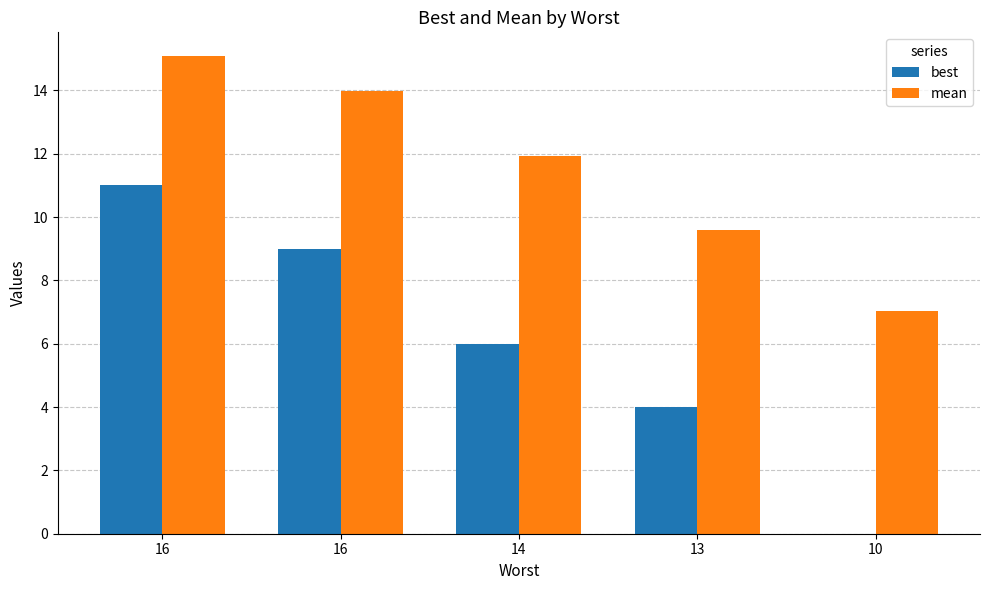

What is the difference between the maximum and minimum values in the mean series?

8.1